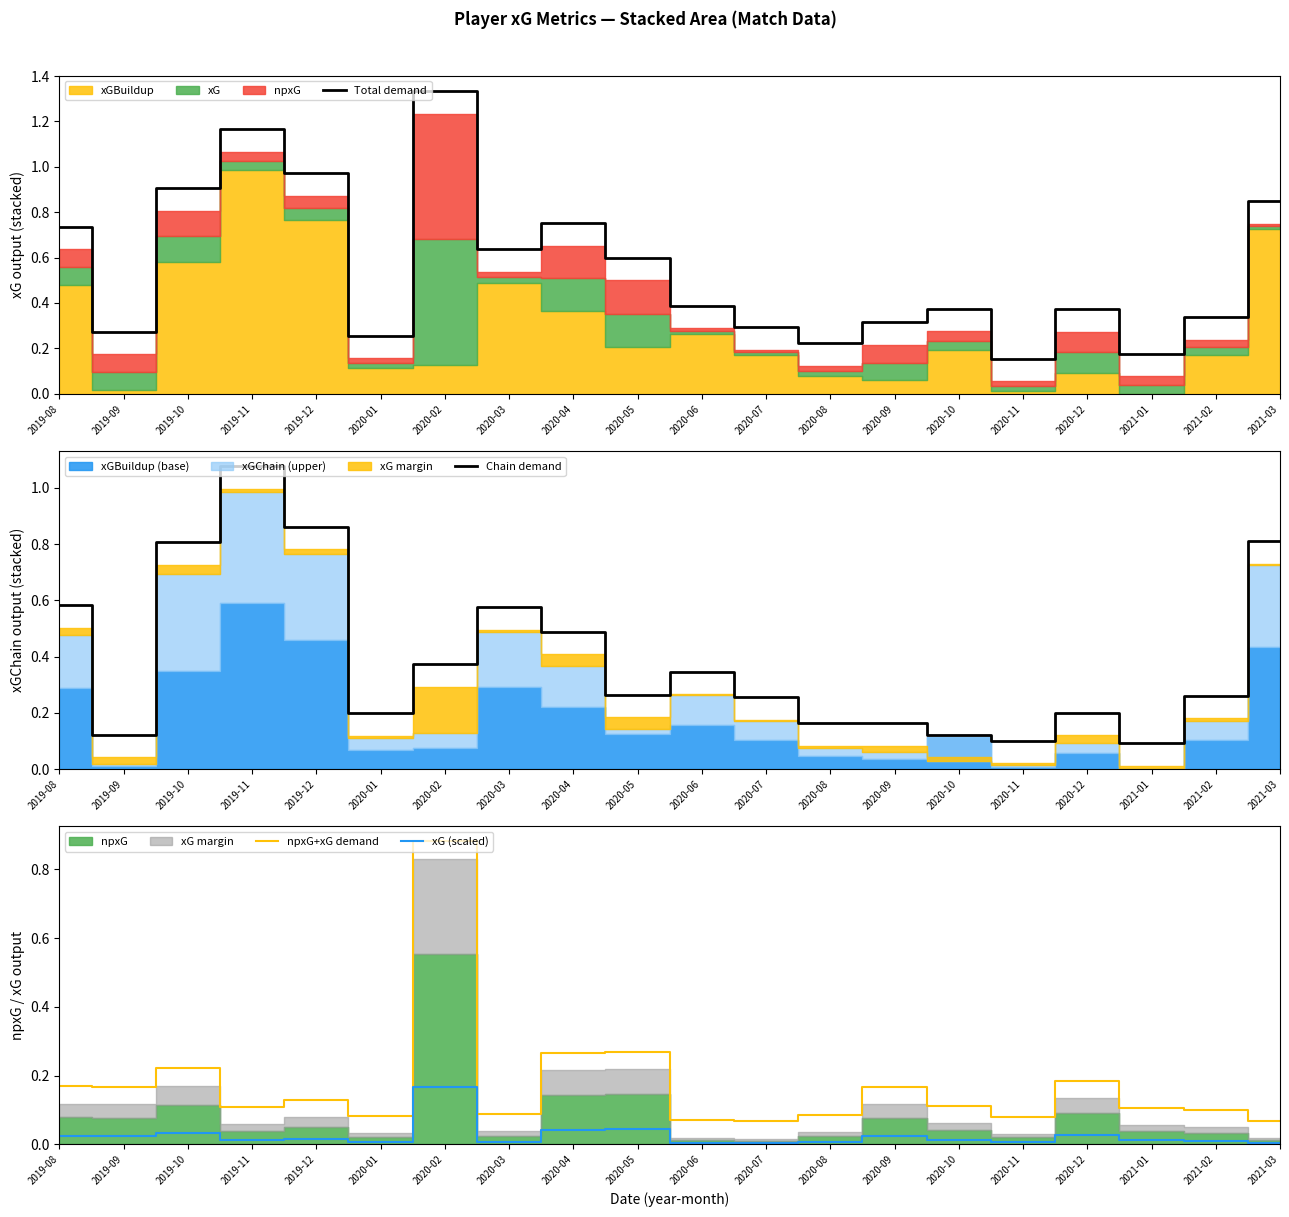

At which category does Chain demand reach its first local peak?

2019-11